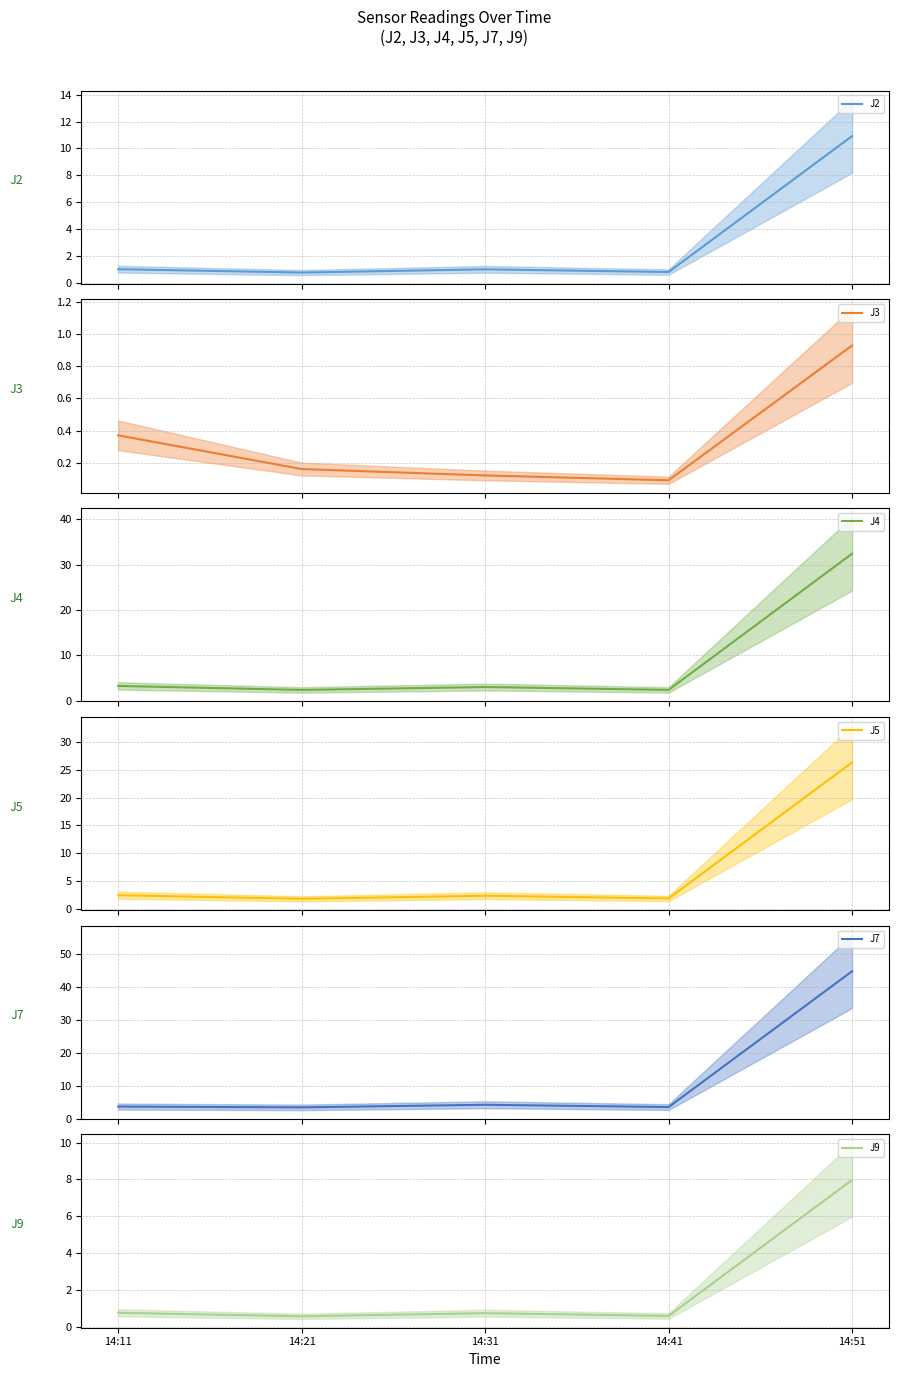

What is the average value of the J5 series?

7.0